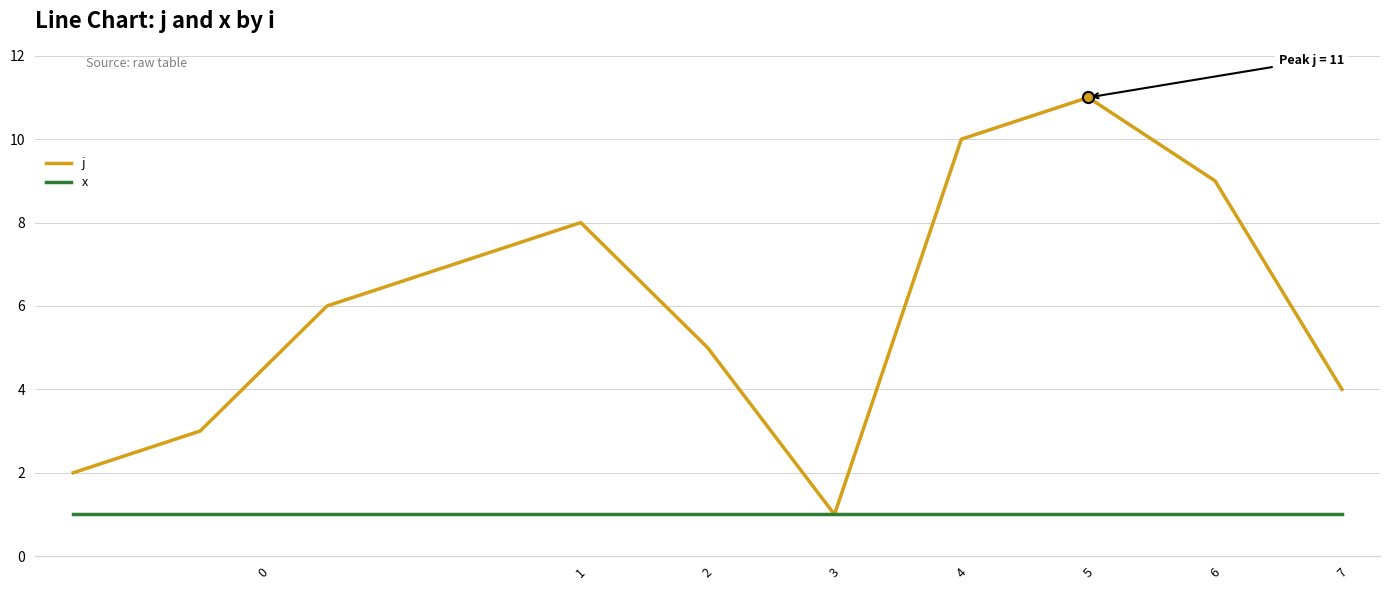

Which series has the largest range (max minus min)?

j